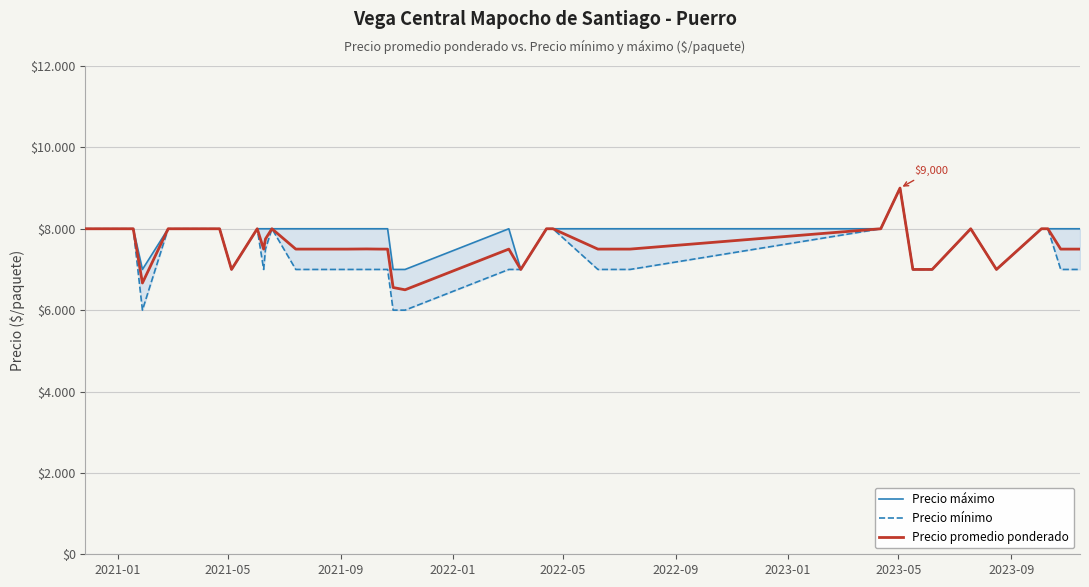

How many lines are shown in the chart?

3